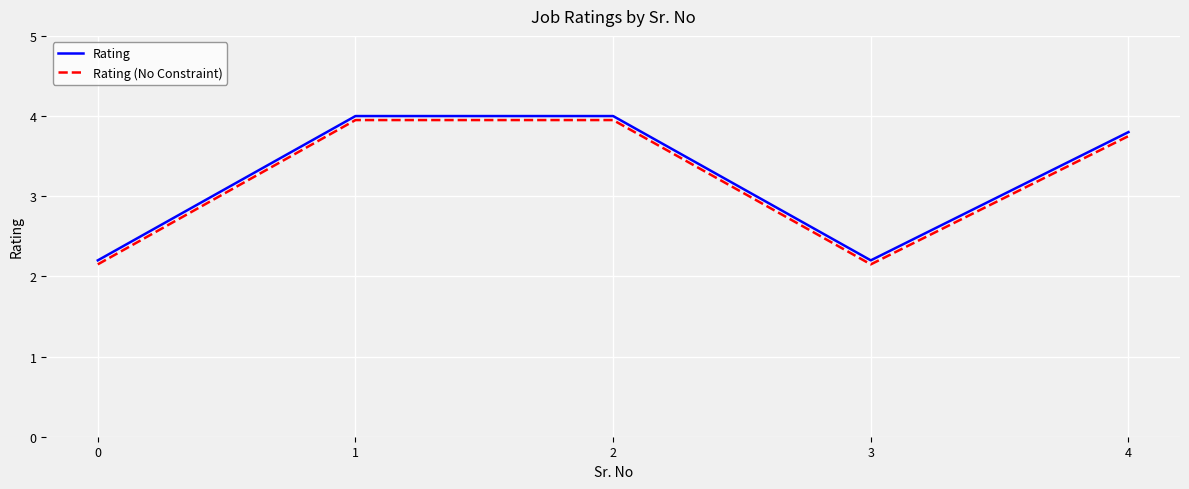

At 3, list the series in order from largest to smallest.

Rating, Rating (No Constraint)